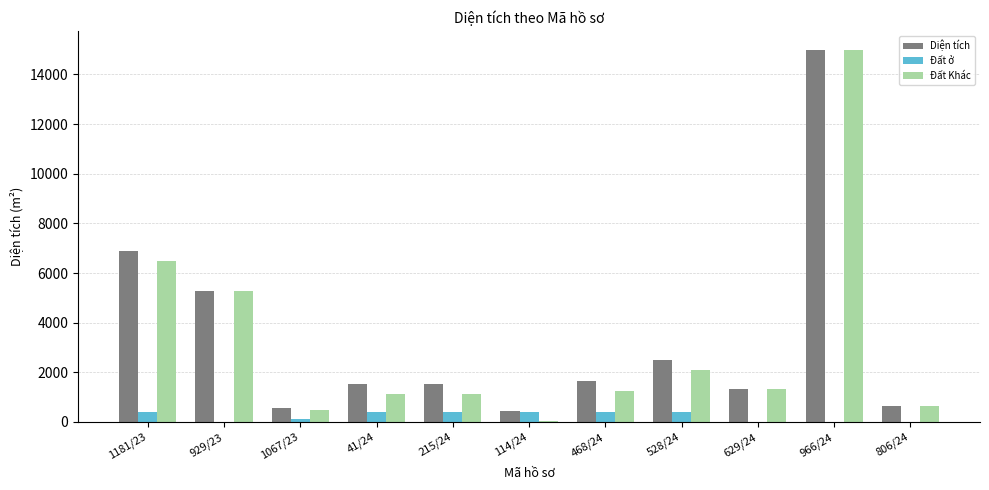

Which category has the highest value in the Diện tích series?

966/24